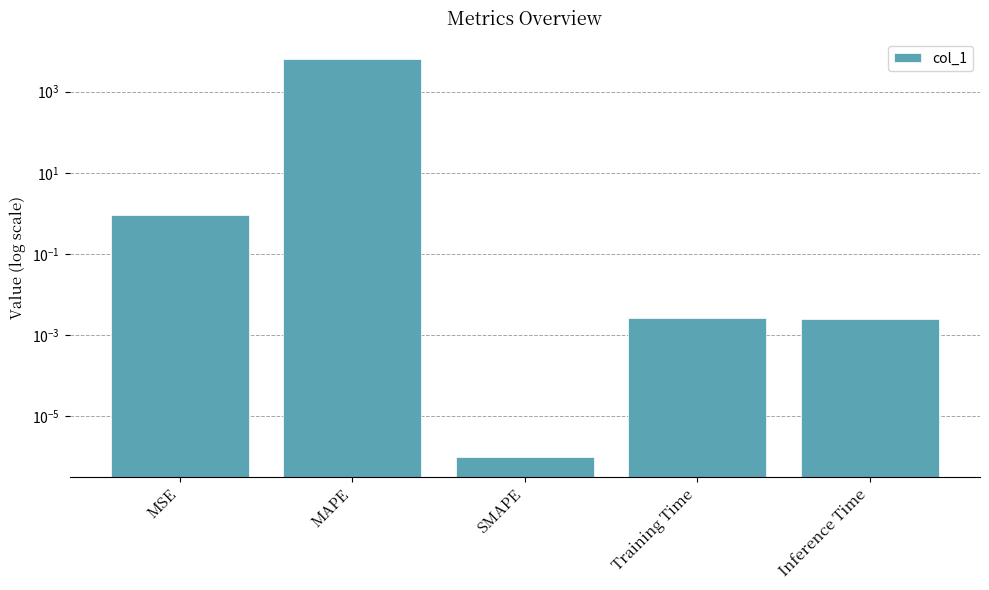

The chart shows a value of 0.0 at Inference Time. True or false?

True